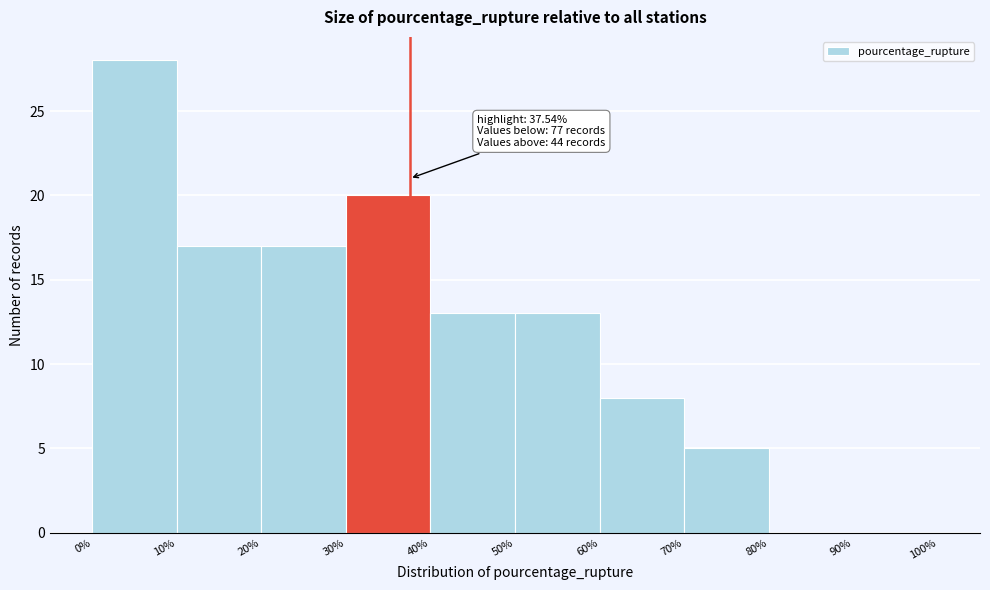

Which range on the x-axis has the tallest bar?

0% to 10%